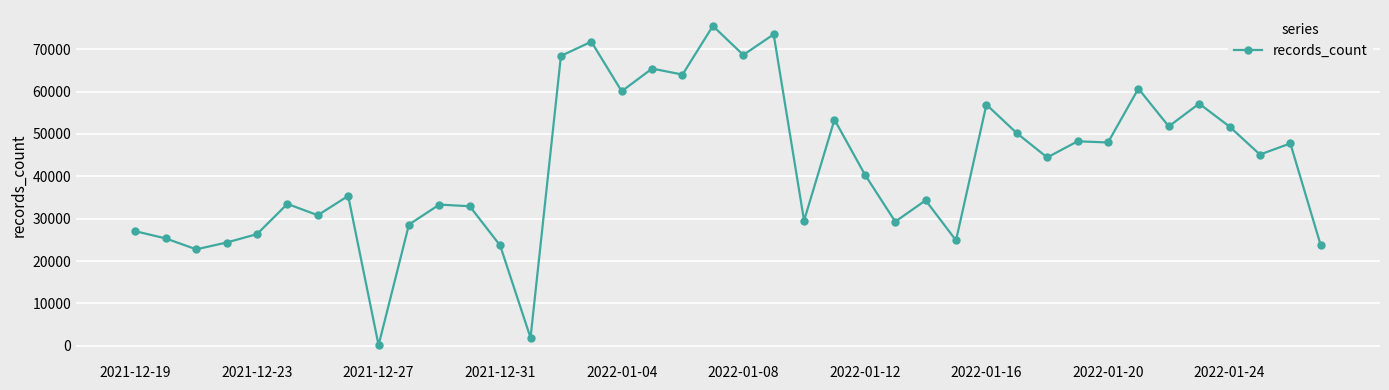

What is the difference between the maximum and minimum values?

75384